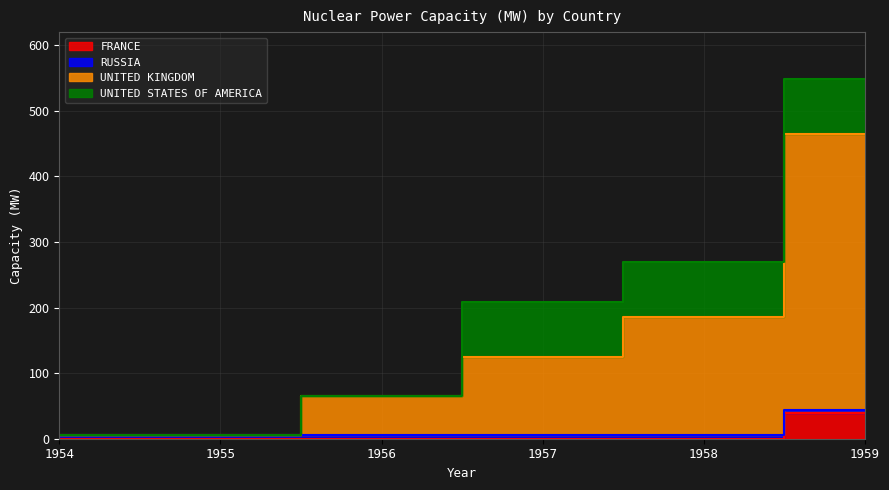

Is it true that UNITED KINGDOM equals 5 at 1954?

True